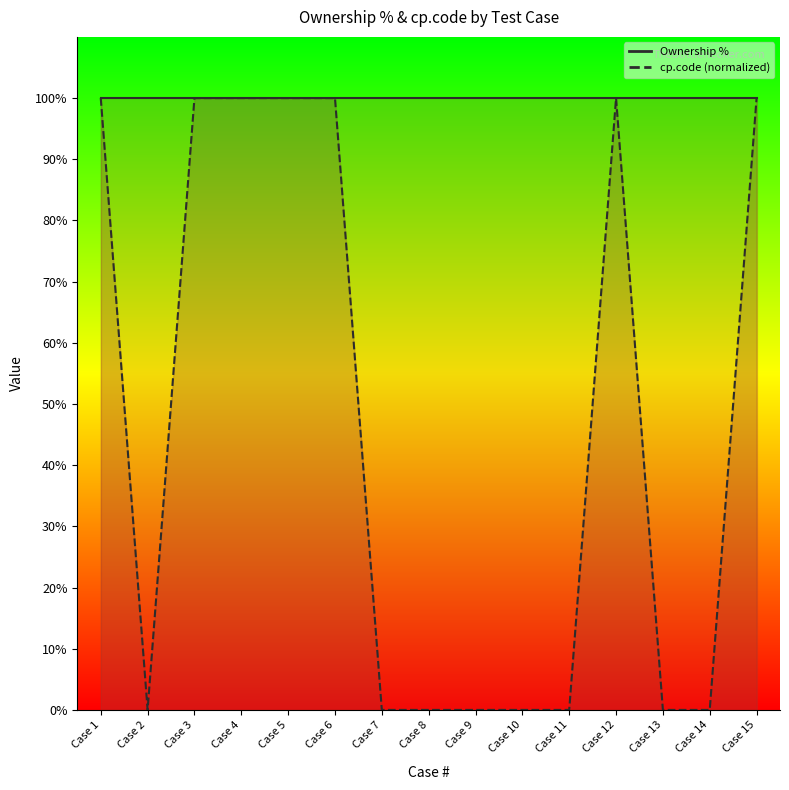

True or false: cp.code (normalized) and Ownership % intersect in this chart.

False